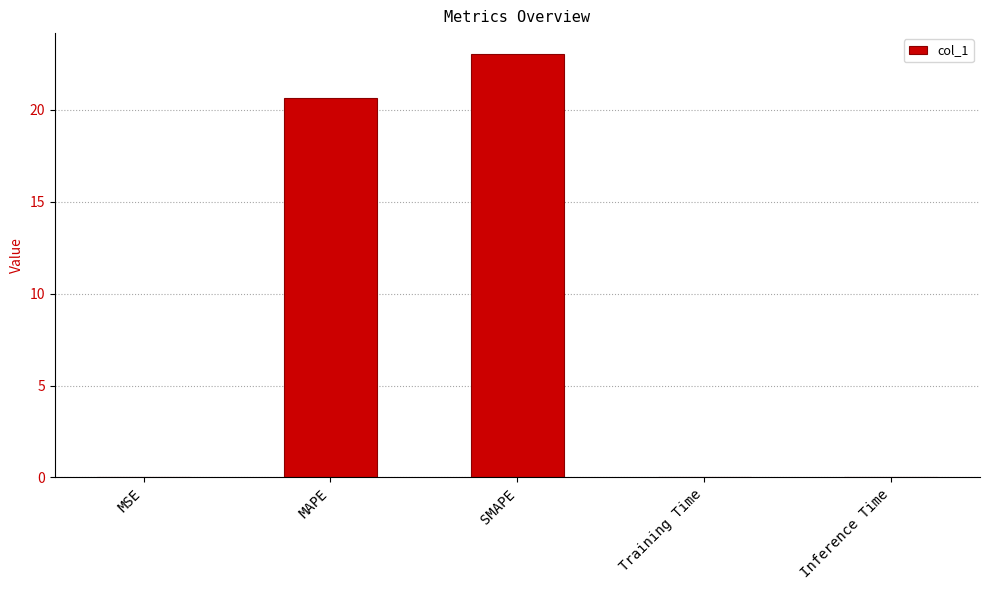

Are the bars grouped side by side (vs. stacked)?

No